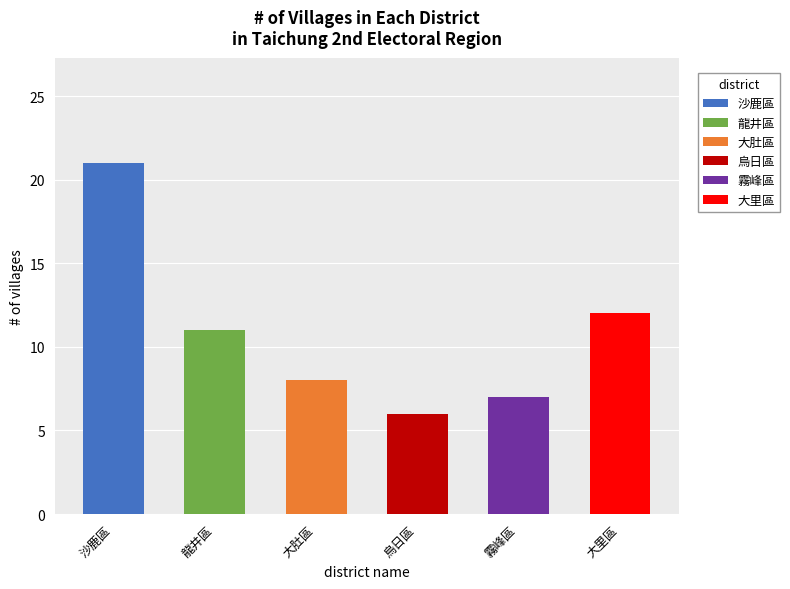

At which category is the sum across all series the highest?

沙鹿區